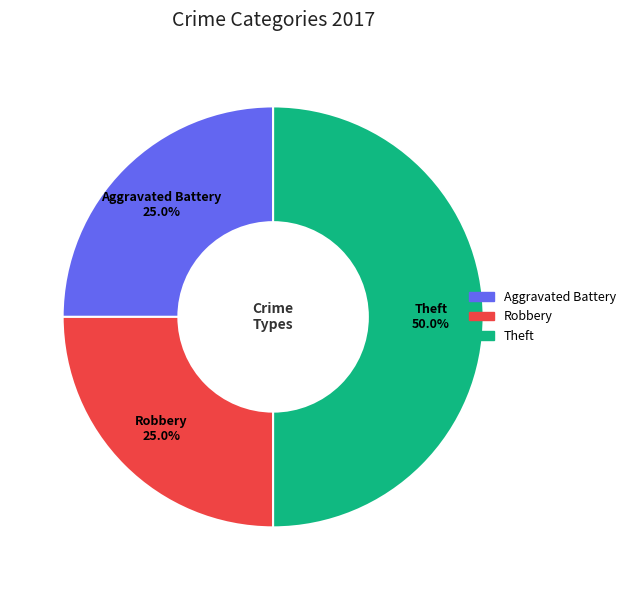

To the nearest percent, what is the combined percentage of Robbery and Theft?

75%